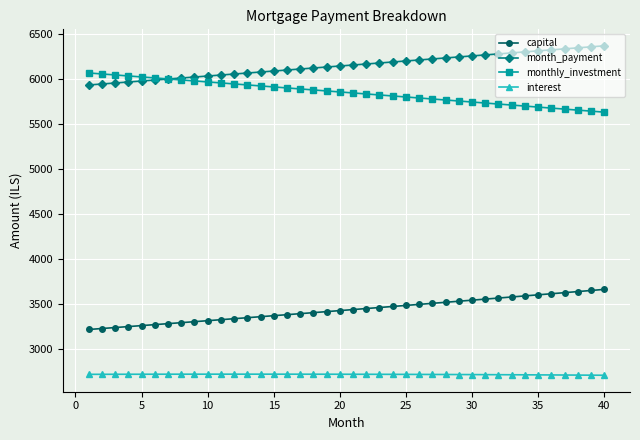

What is the smallest value displayed?

2707.2